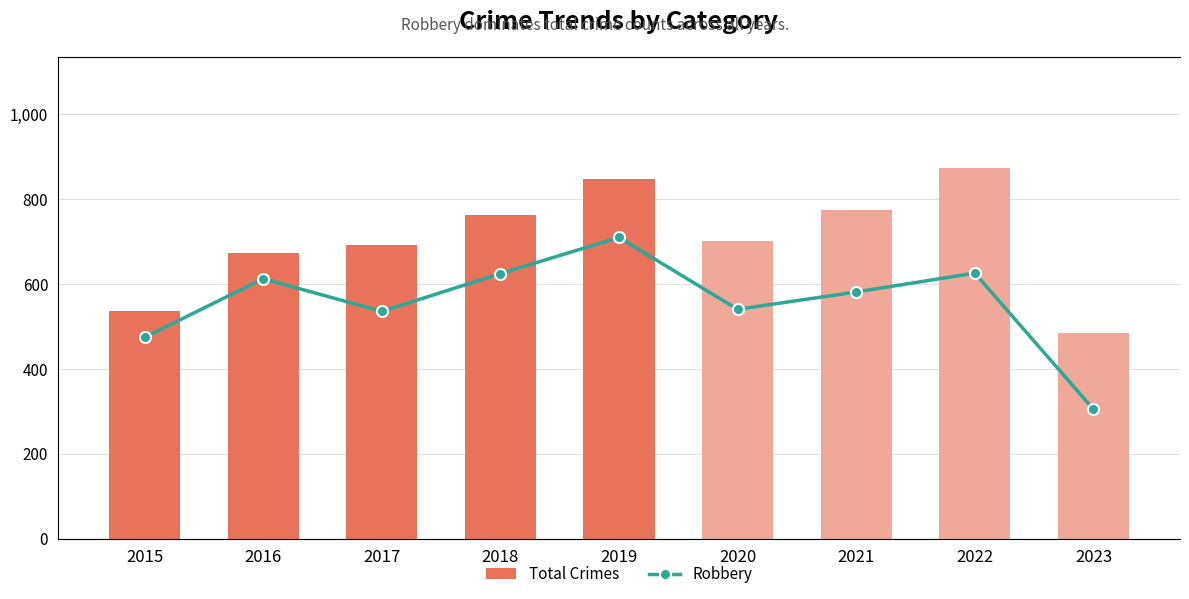

What is the average value of the Total Crimes series?

704